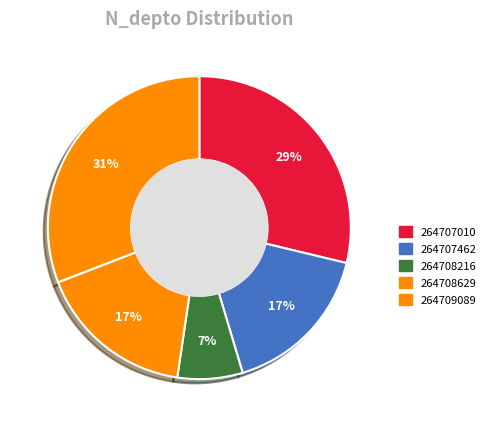

What is the change in value from 264707010 to 264707462?

-1100